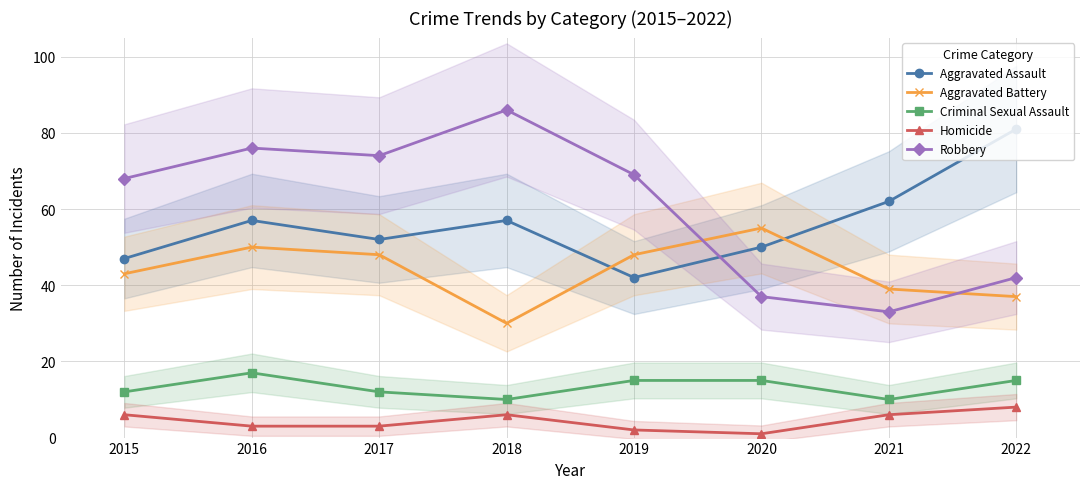

Where is the first local minimum for Homicide?

2020